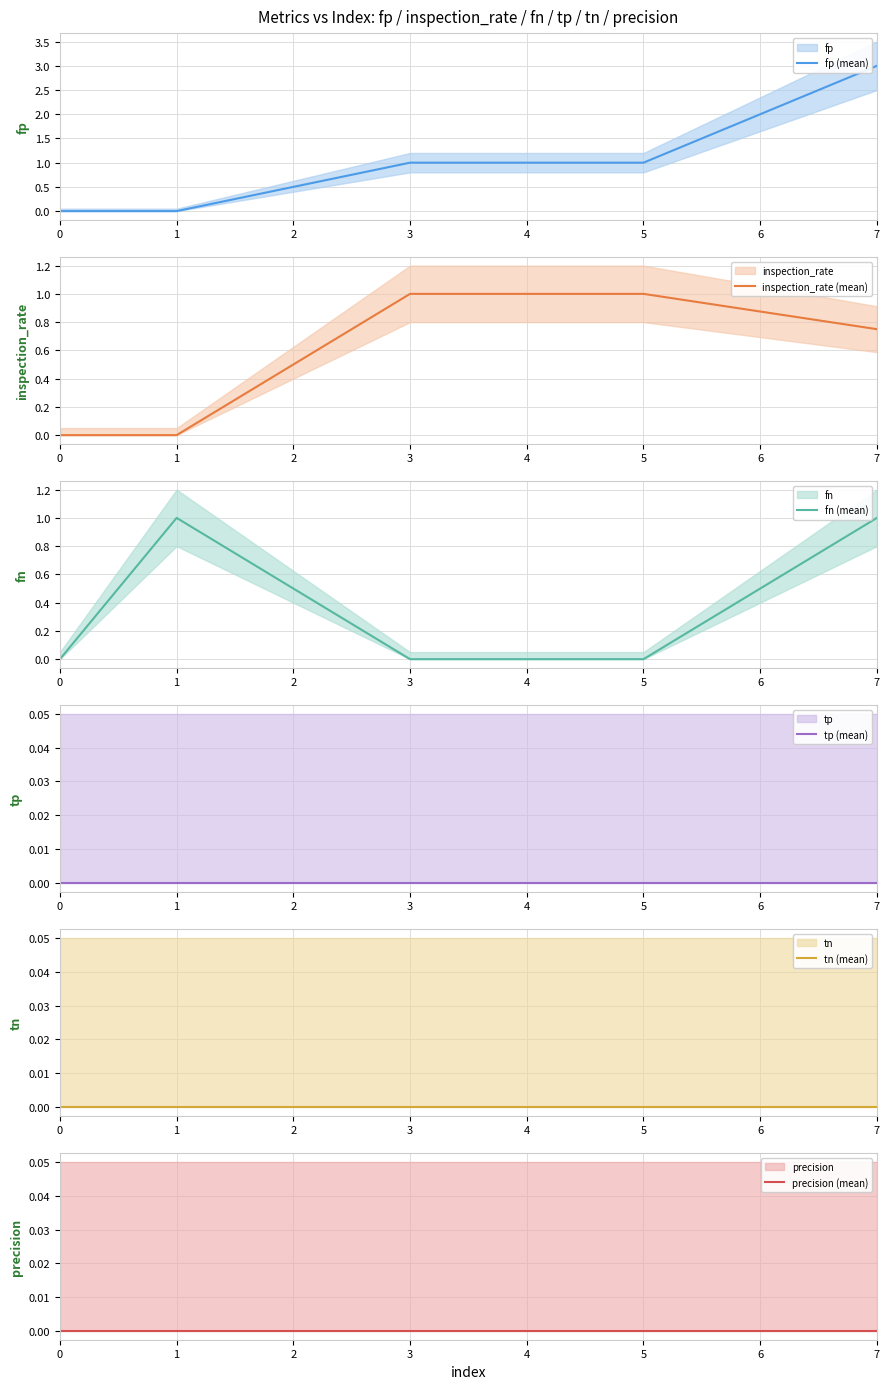

At how many categories does at least one series exceed 1?

1